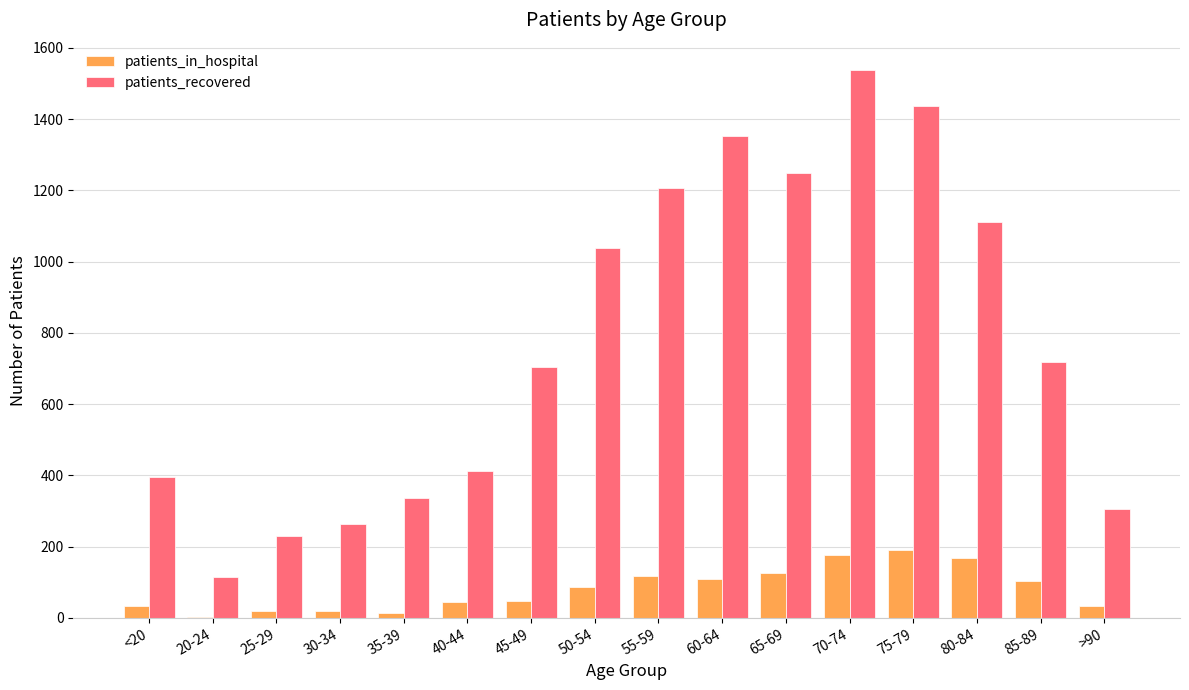

Is it true that patients_recovered equals 1112 at 80-84?

True